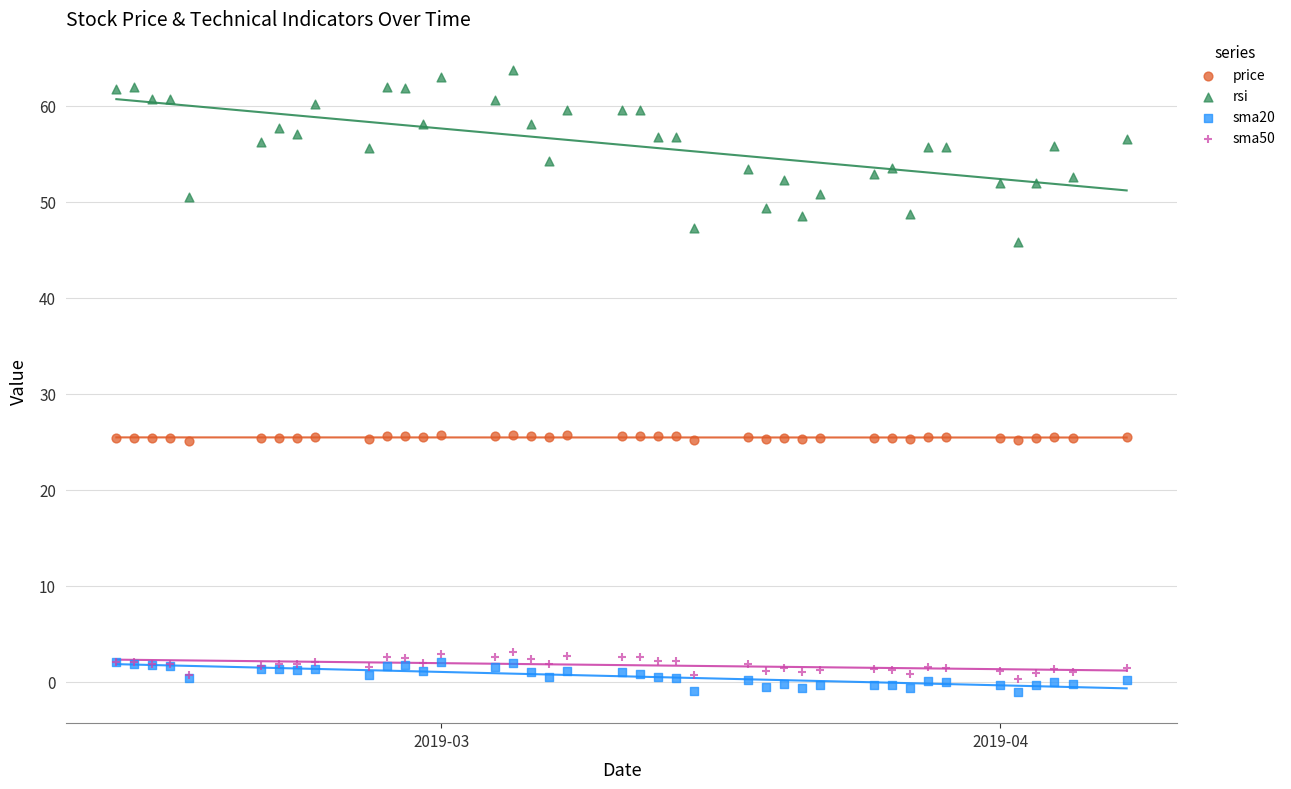

What are all the series names shown in the legend?

price, rsi, sma20, sma50